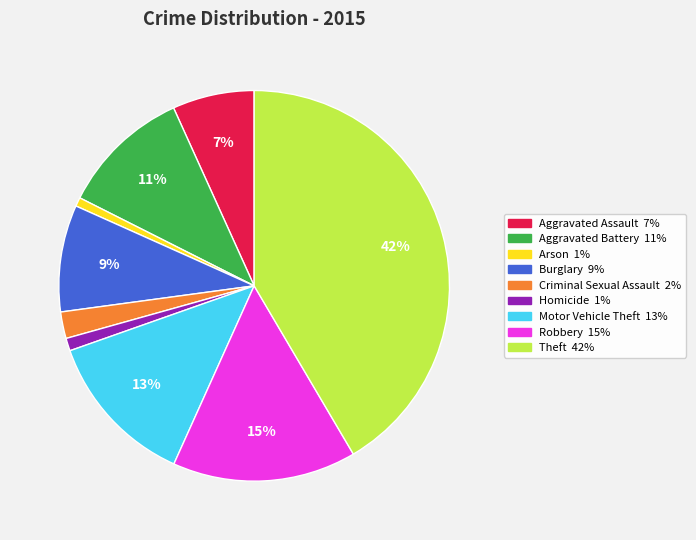

Which slice is the largest?

Theft